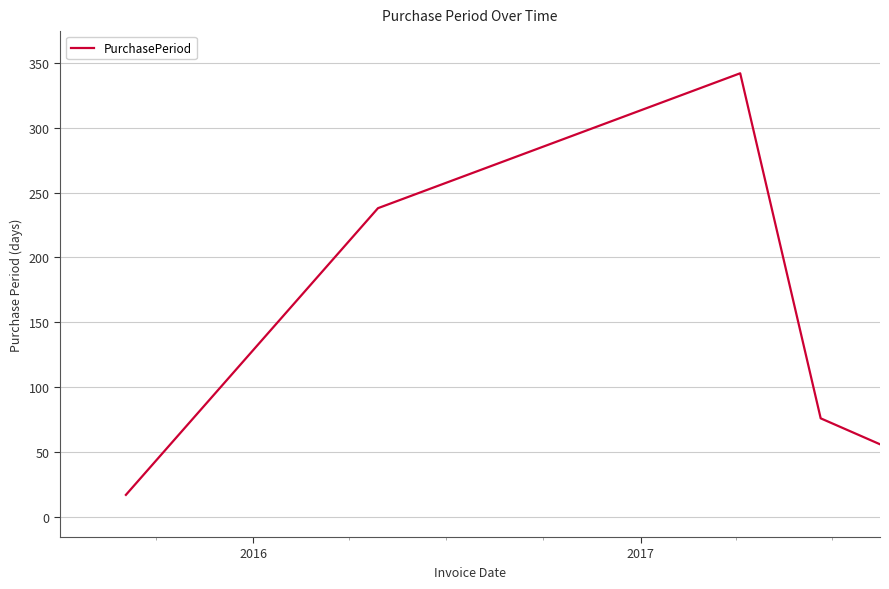

True or false: the data has more than 1 interior local peaks.

False